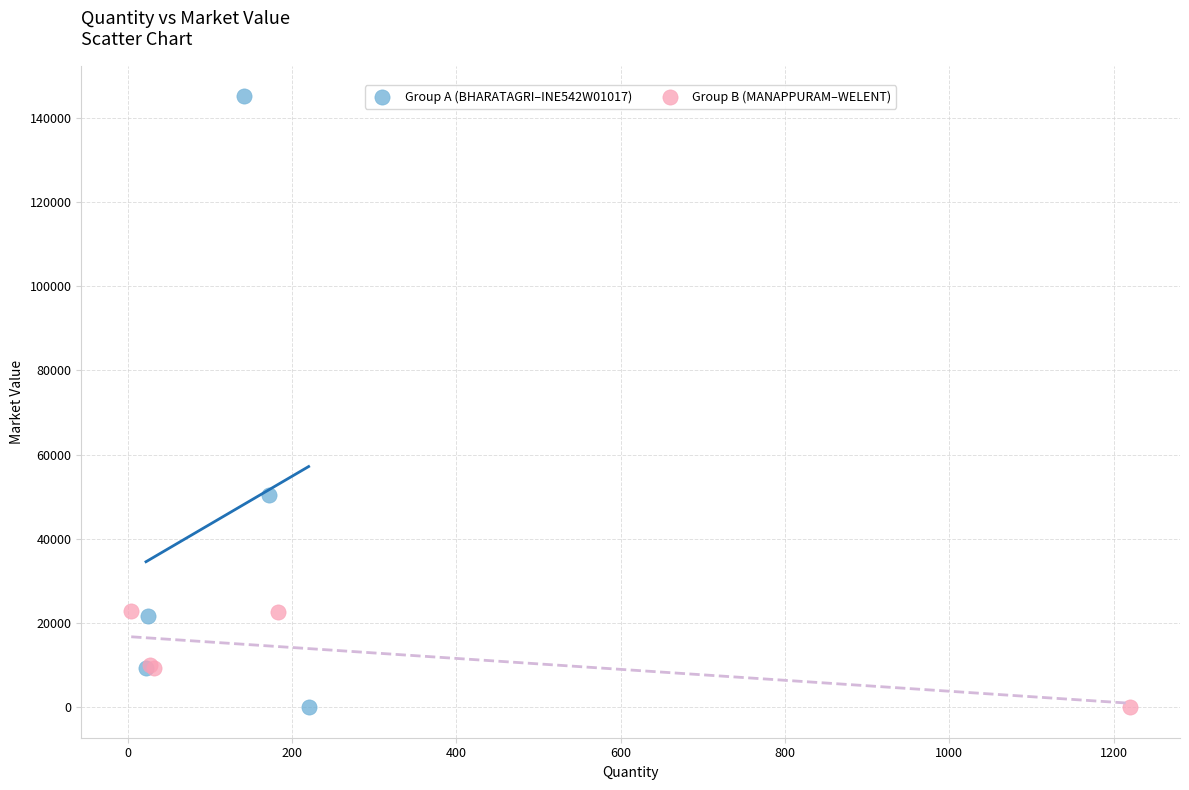

Which series has the widest spread of Y values?

Group A (BHARATAGRI–INE542W01017)